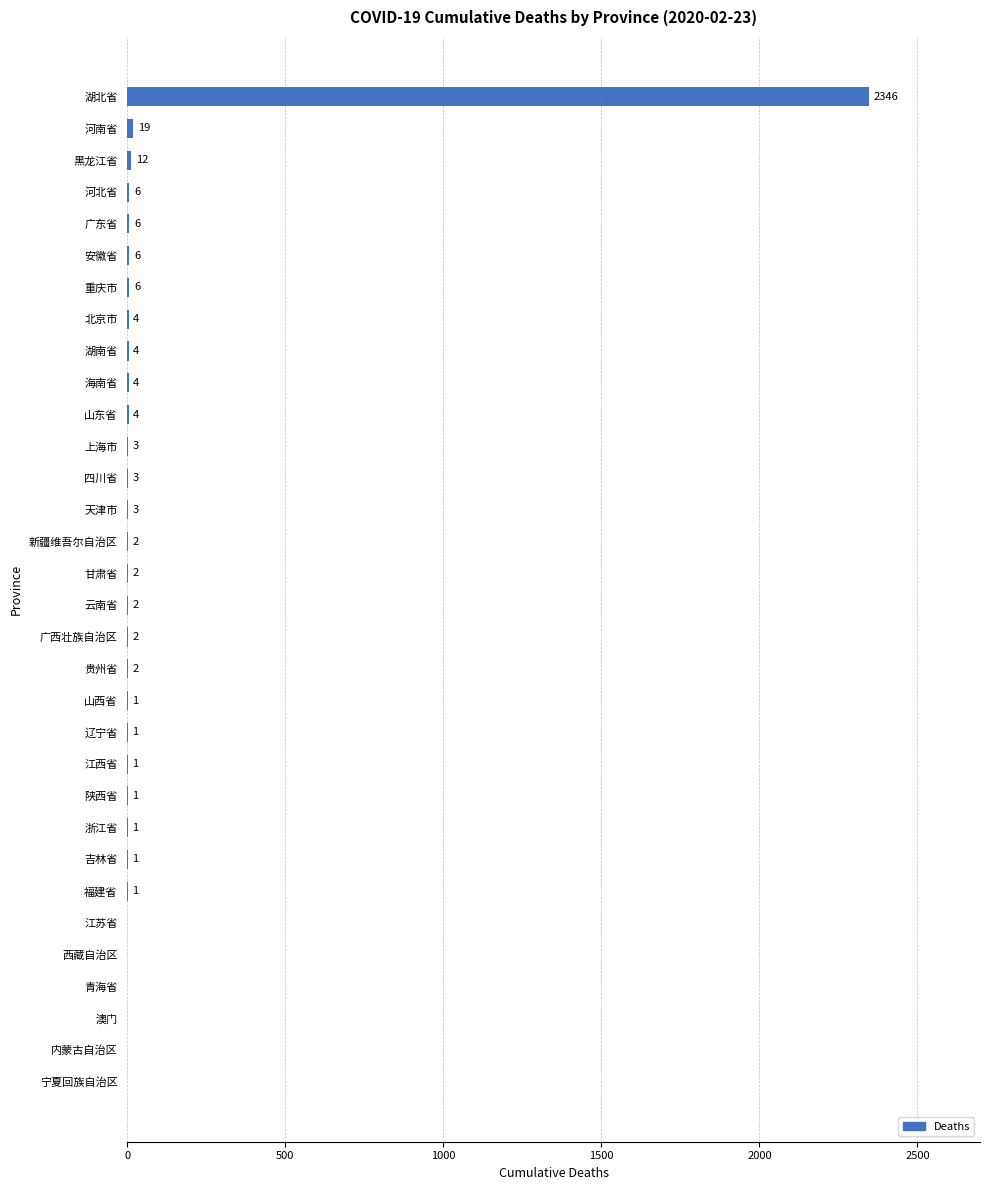

What is the sum of all values?

2443